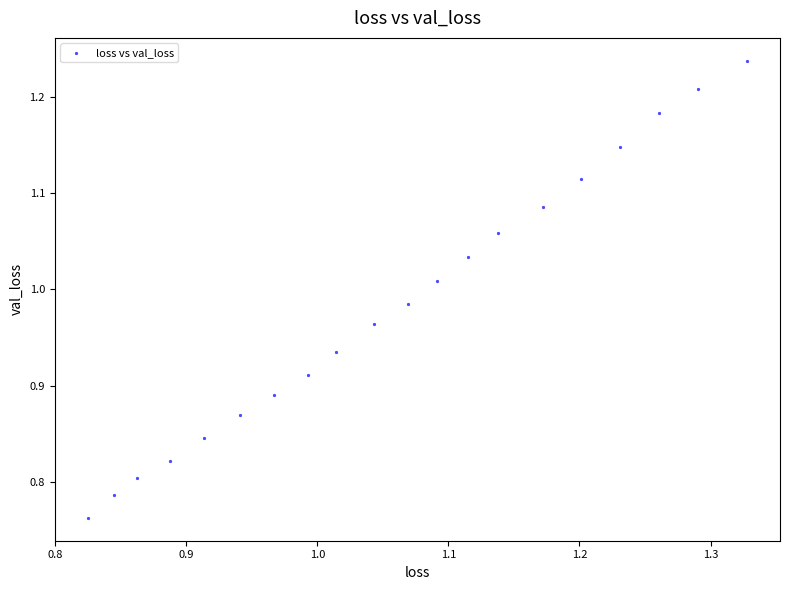

What is the range of X values (max minus min)?

0.5